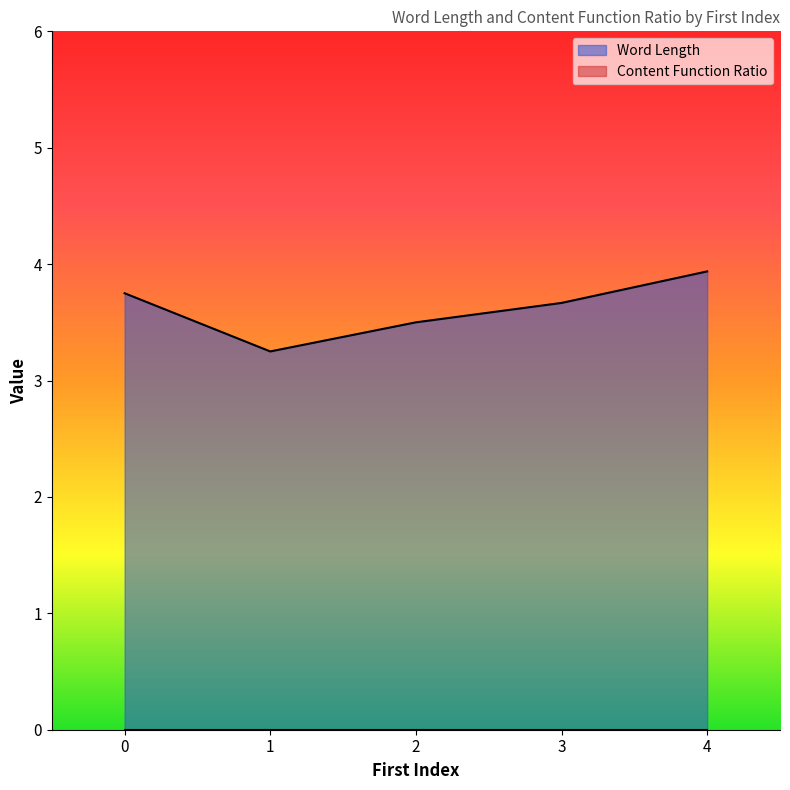

How many lines are shown in the chart?

2